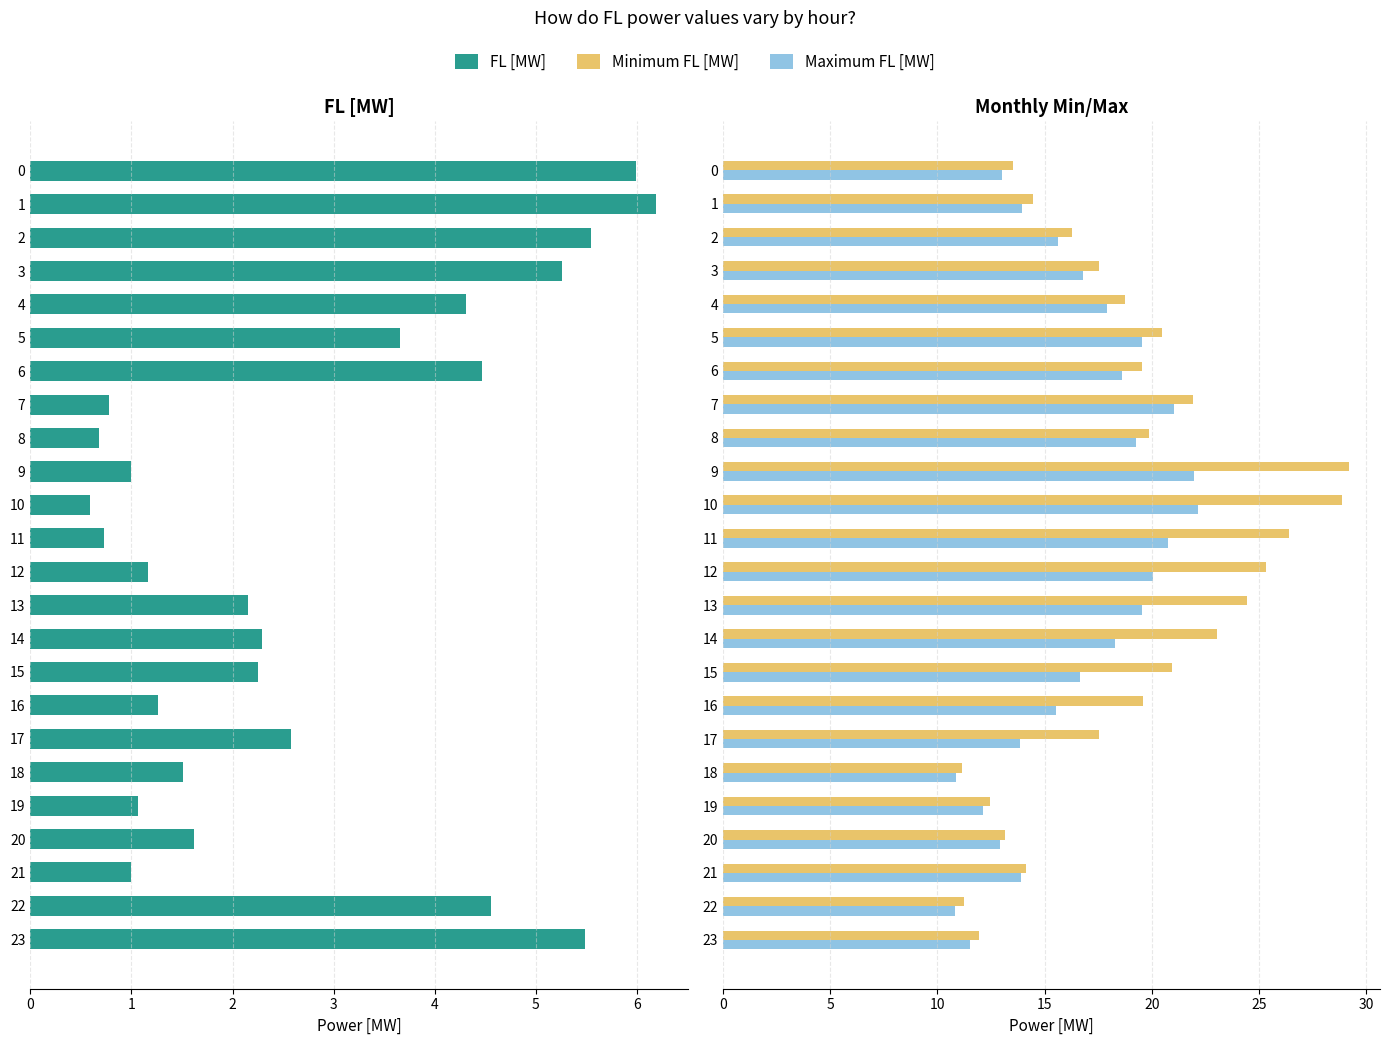

What is the difference between the highest and lowest values at 5?

16.8